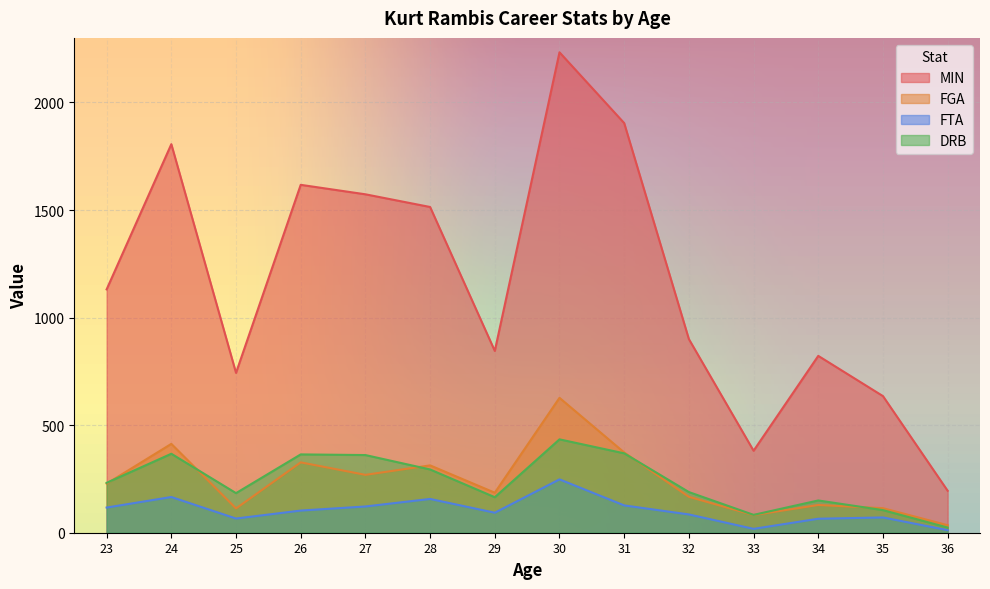

How many lines are shown in the chart?

4